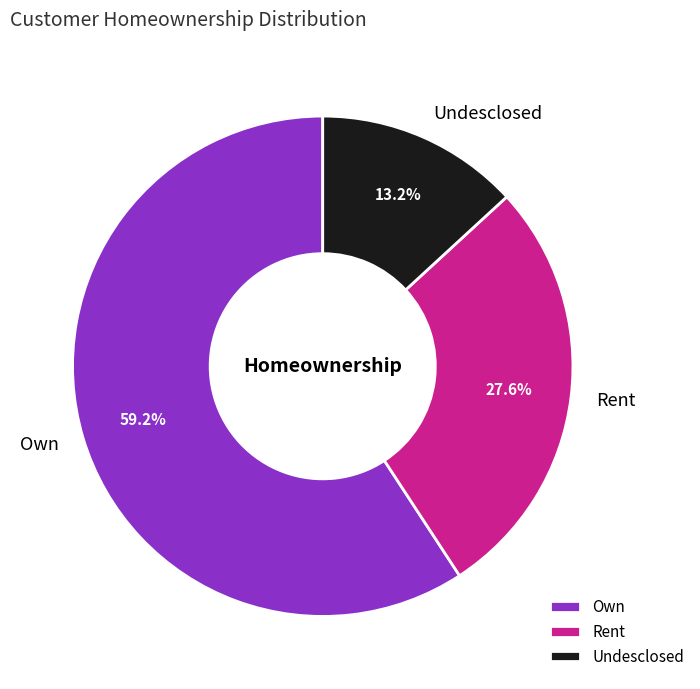

True or false: Rent accounts for 28% of the total.

True